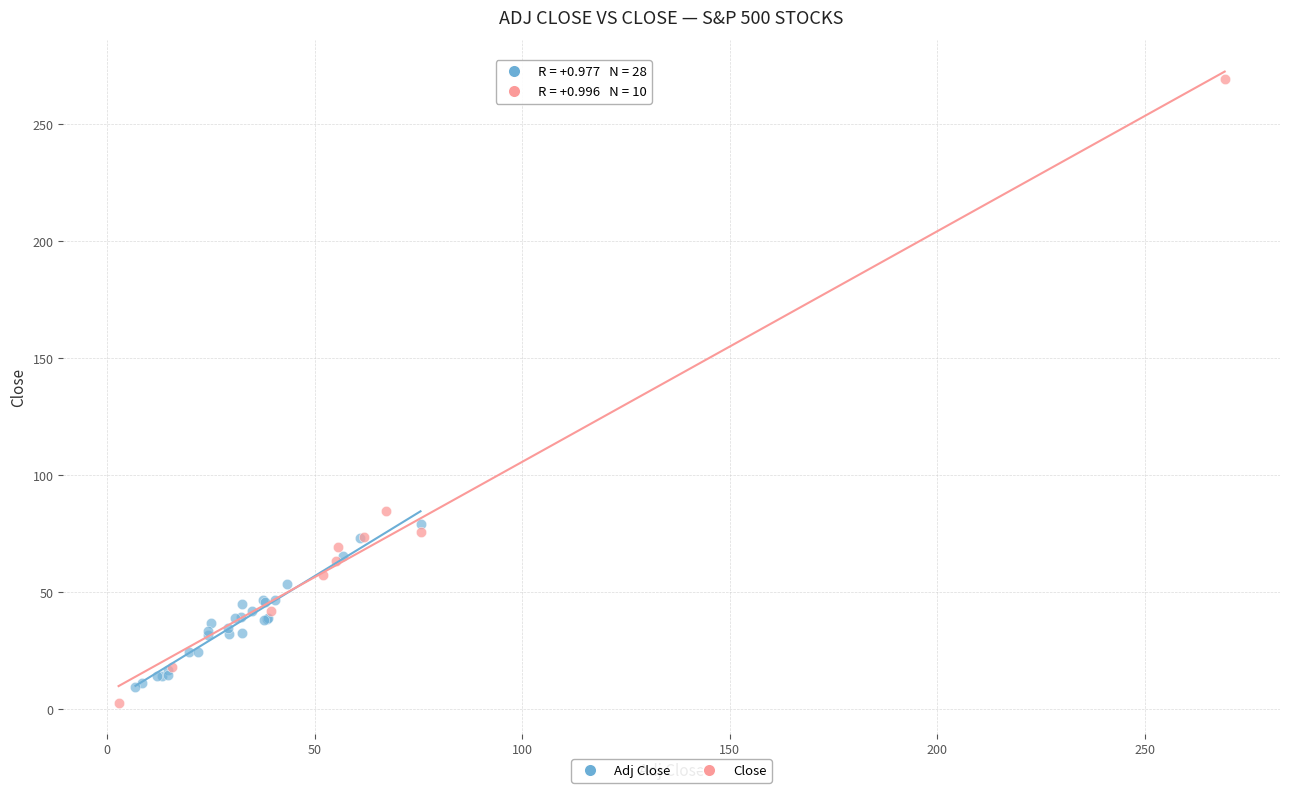

Which series contains the highest Y value?

Close